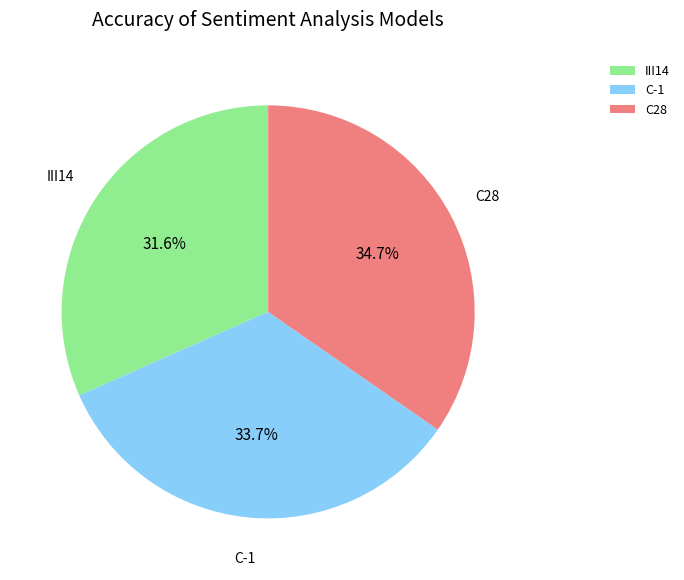

What portion of the pie excludes C28?

65.3%